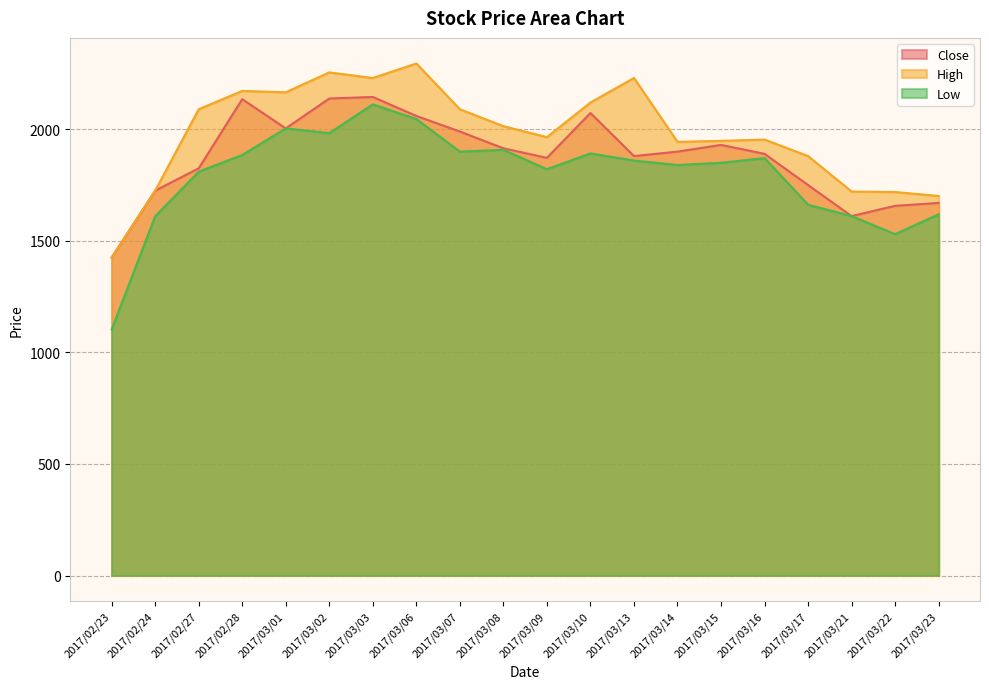

True or false: Low and Close intersect in this chart.

False